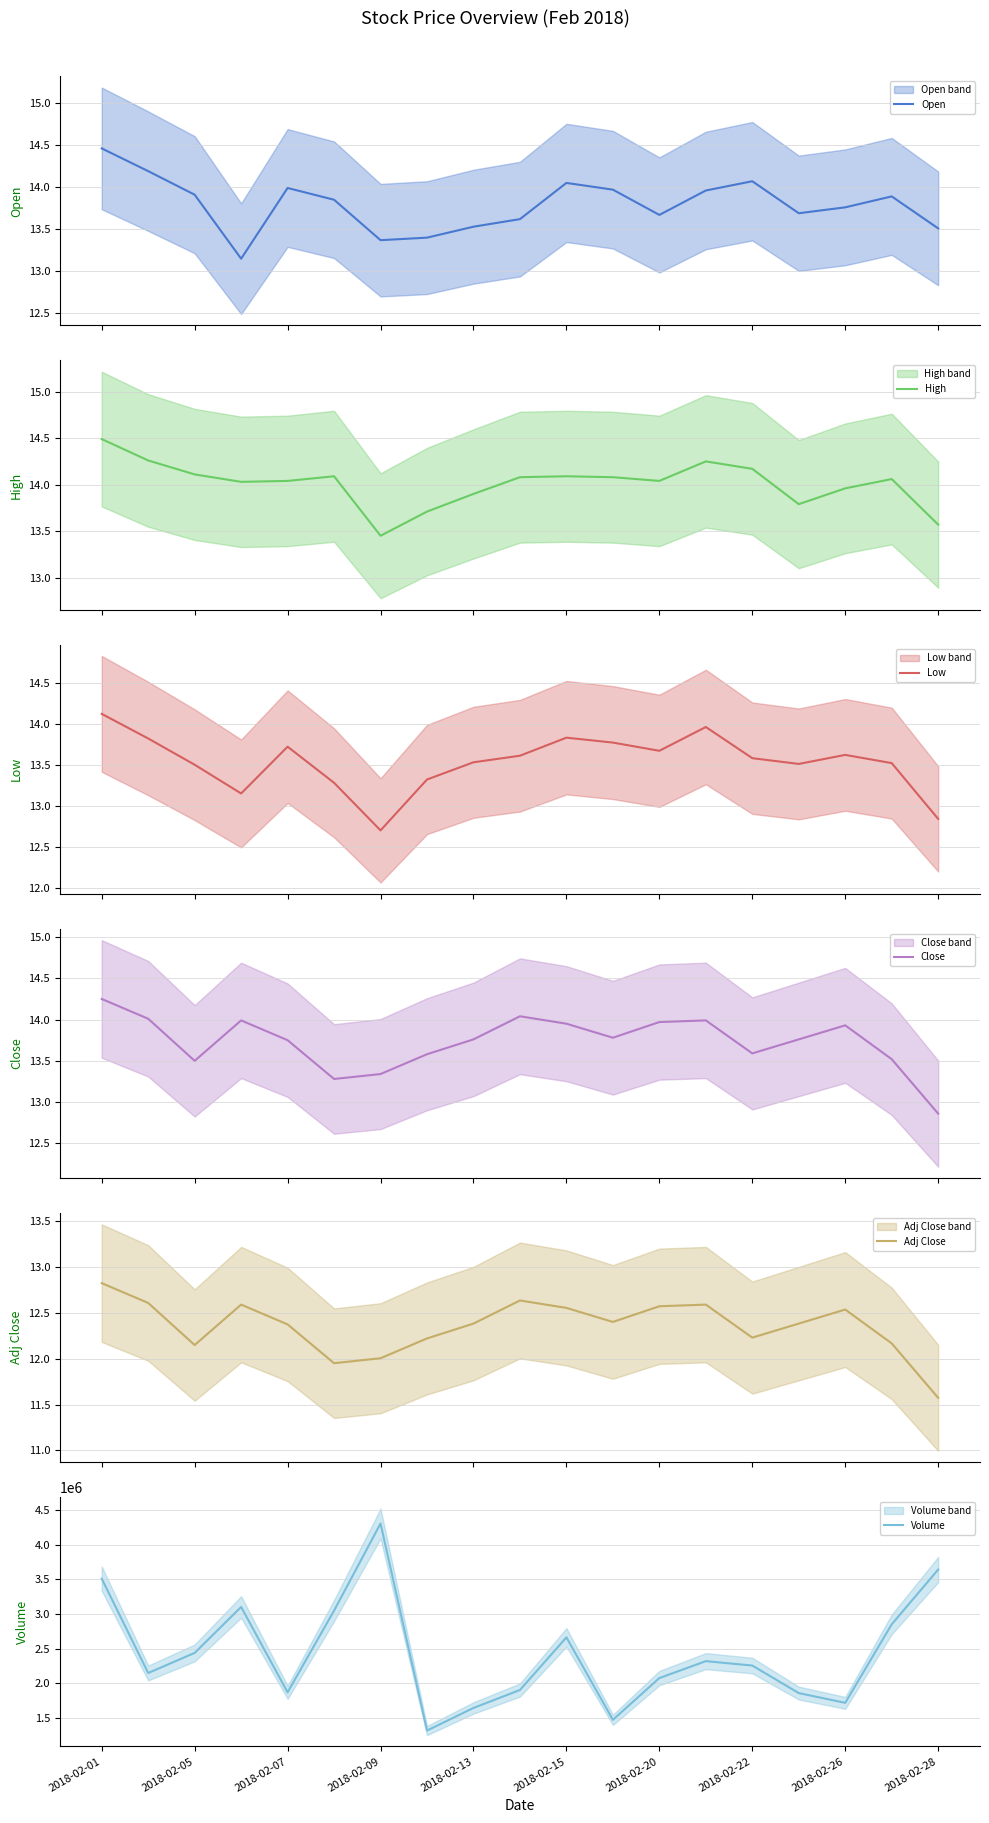

Which category has the highest value in the Volume series?

2018-02-09